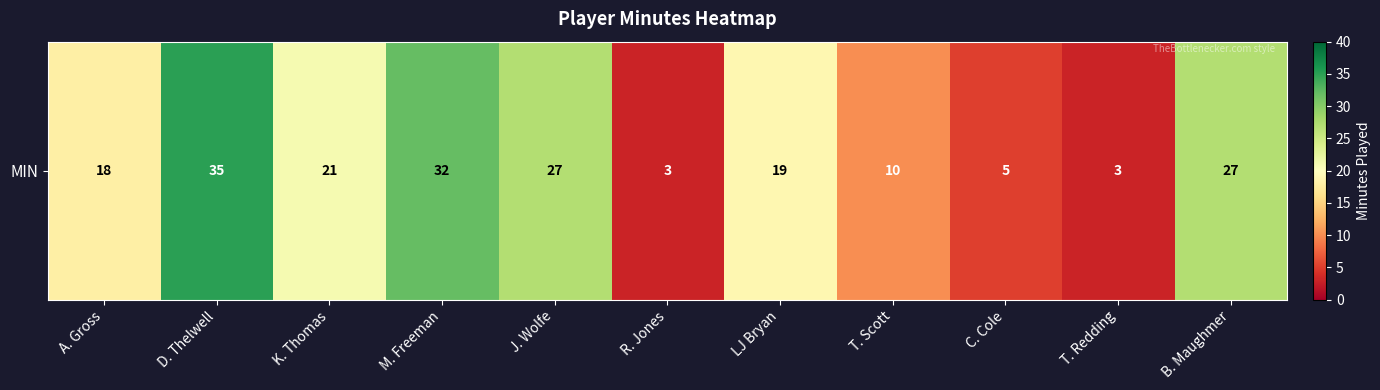

Rank the categories by value from lowest to highest.

R. Jones, T. Redding, C. Cole, T. Scott, A. Gross, LJ Bryan, K. Thomas, J. Wolfe, B. Maughmer, M. Freeman, D. Thelwell